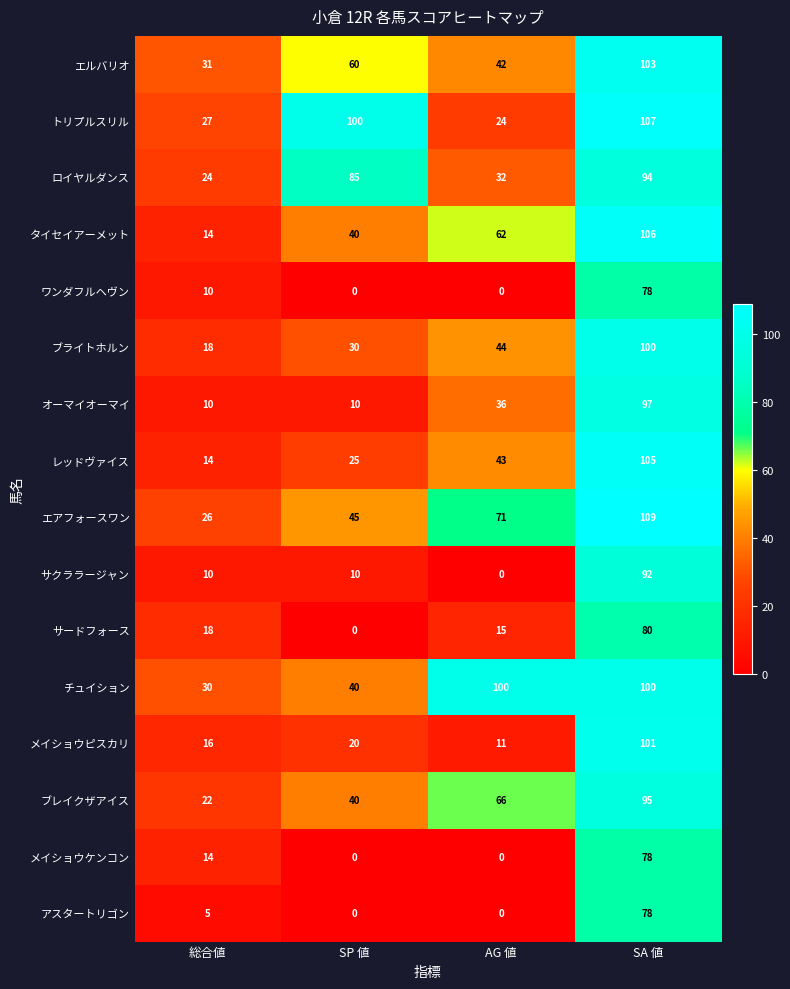

Between 総合値 and AG 値, which series saw the biggest shift?

チュイション